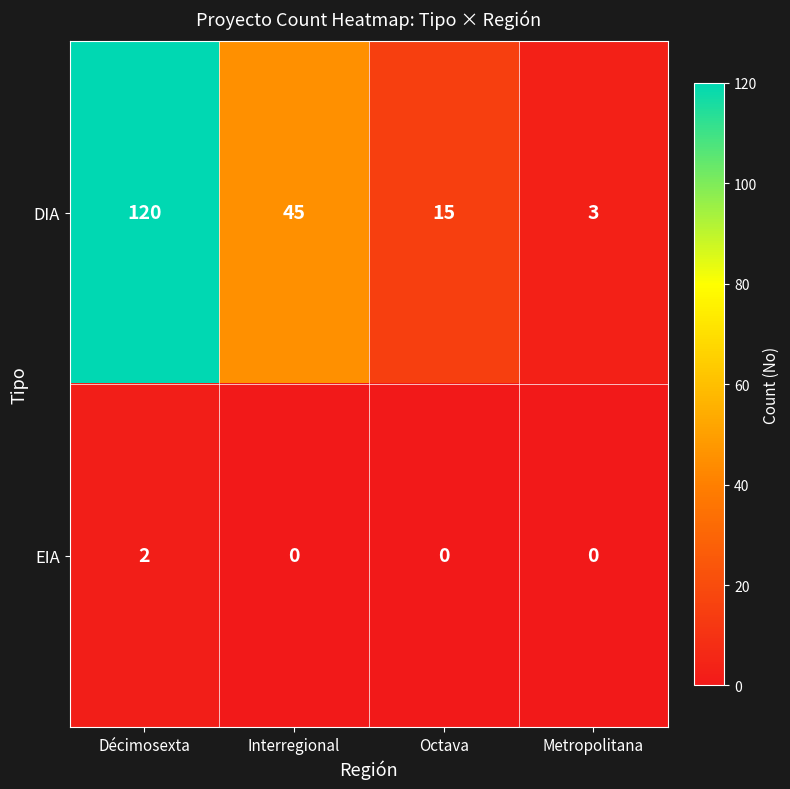

The value of DIA at Interregional is 45. True or false?

True